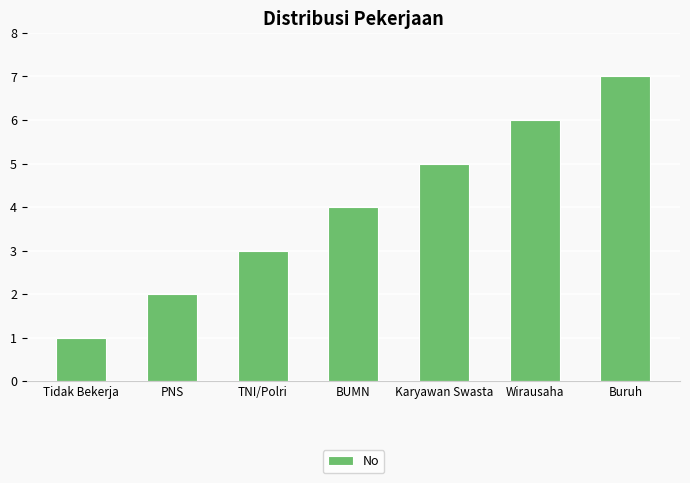

Which category has the lowest value across all series?

Tidak Bekerja